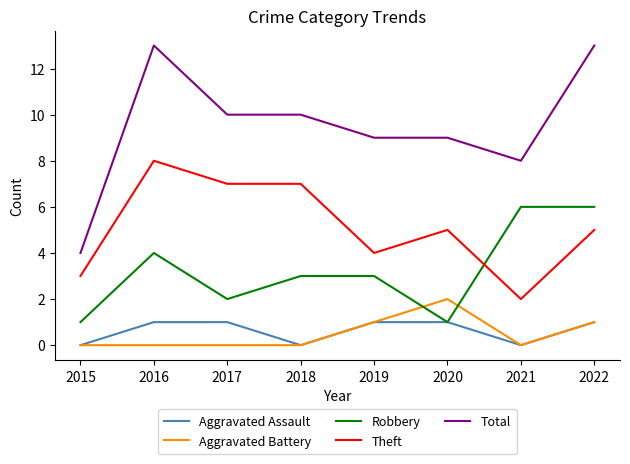

At 2017, list the series in order from smallest to largest.

Aggravated Battery, Aggravated Assault, Robbery, Theft, Total